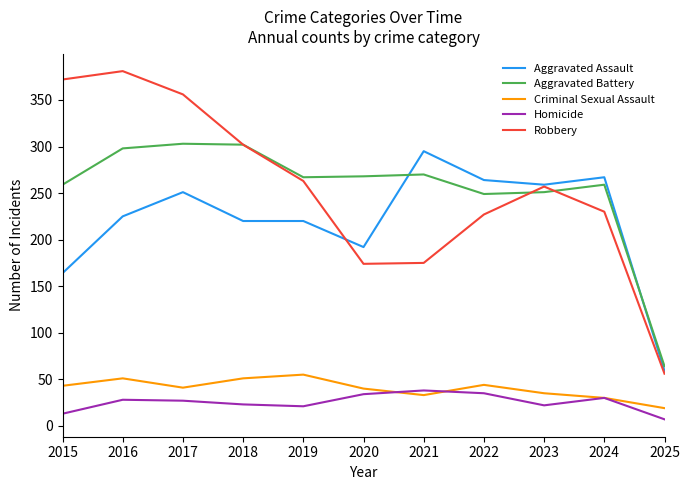

Is the value of Aggravated Assault at 2016 greater than the value of Robbery at 2025?

Yes